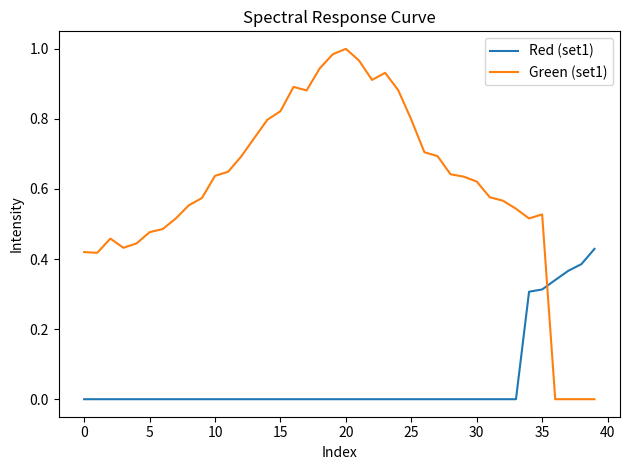

Which series has the largest range (max minus min)?

Green (set1)